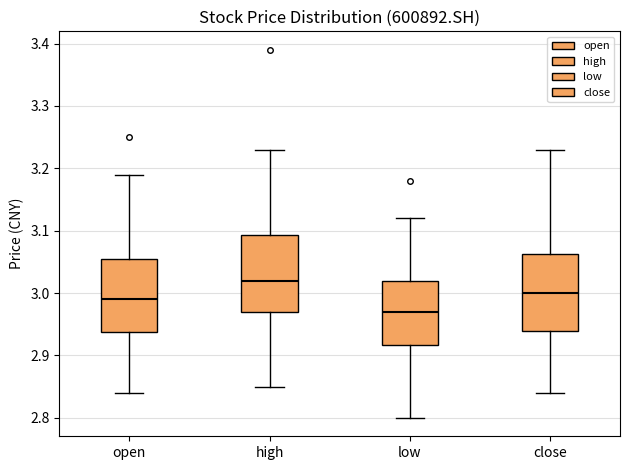

Where does the lower whisker of the box for close end on the y-axis? The values are not printed on the chart, so give them approximately, as read against the axis.

2.84